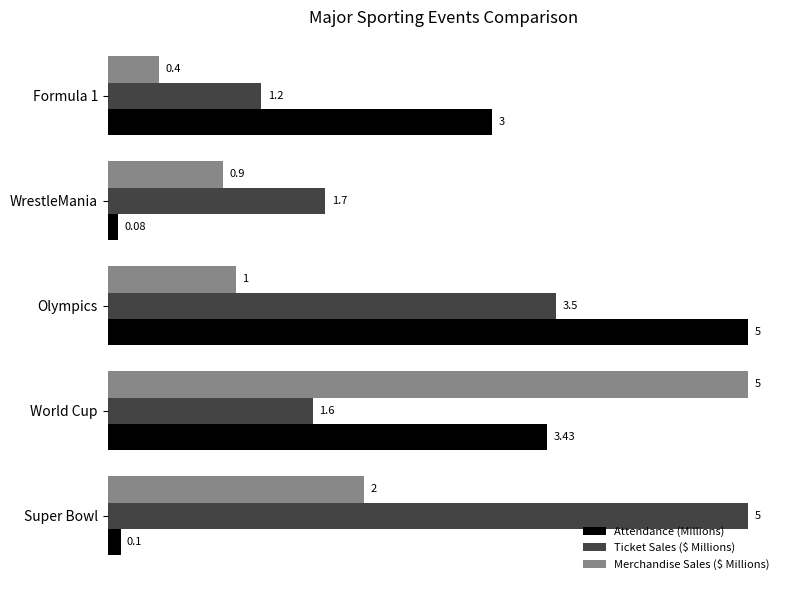

At which category is the sum across all series the highest?

World Cup